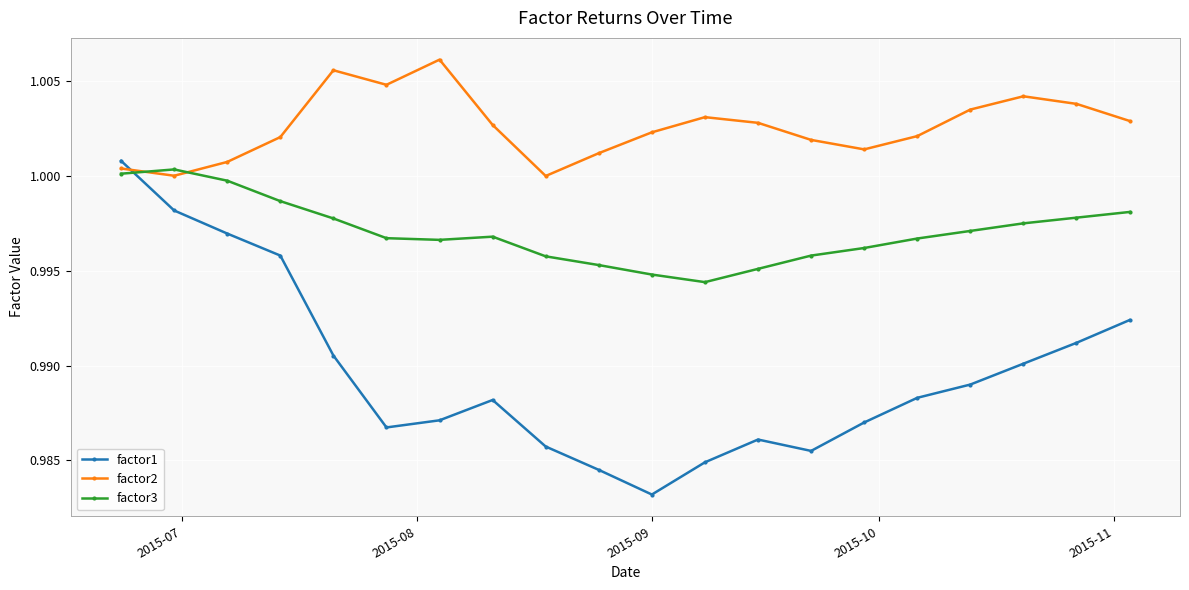

Which series has the largest total across all categories?

factor2